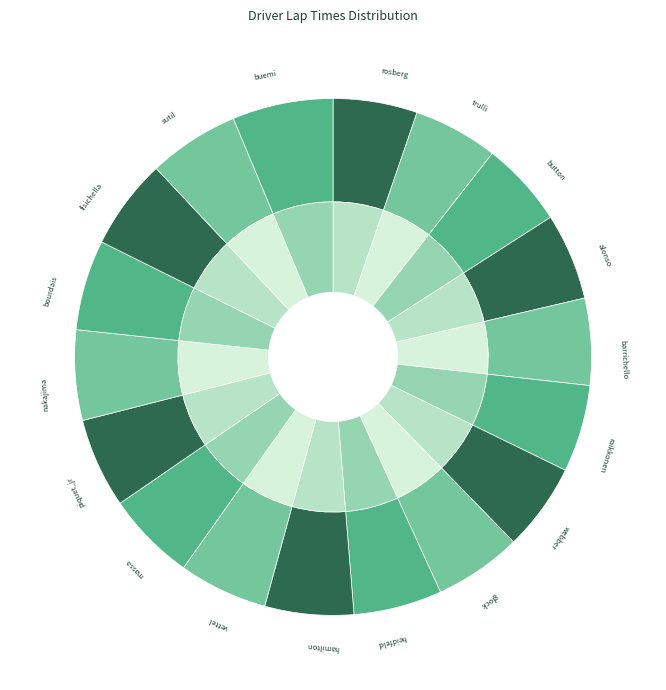

How many segments does this pie chart have?

18